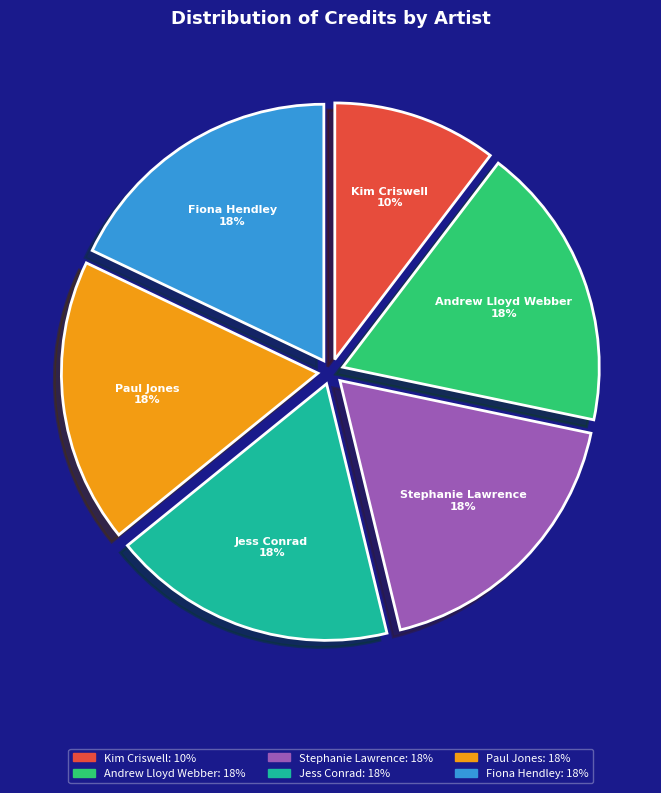

Does any single category account for the majority?

No